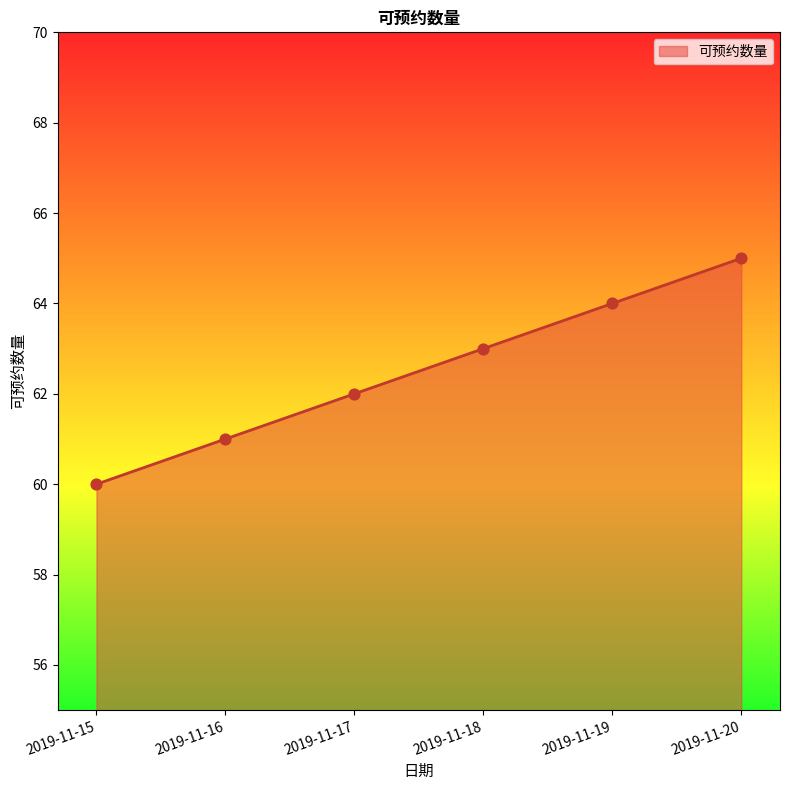

Between 2019-11-18 and 2019-11-19, which is larger?

2019-11-19